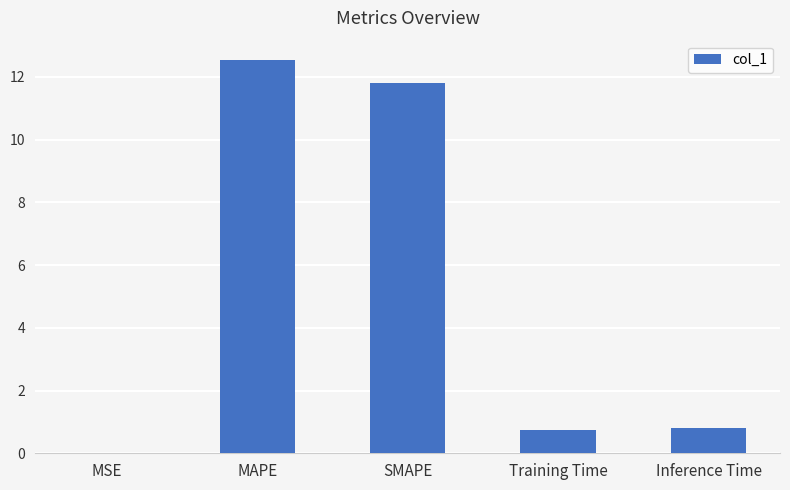

How many series are shown in this chart?

1